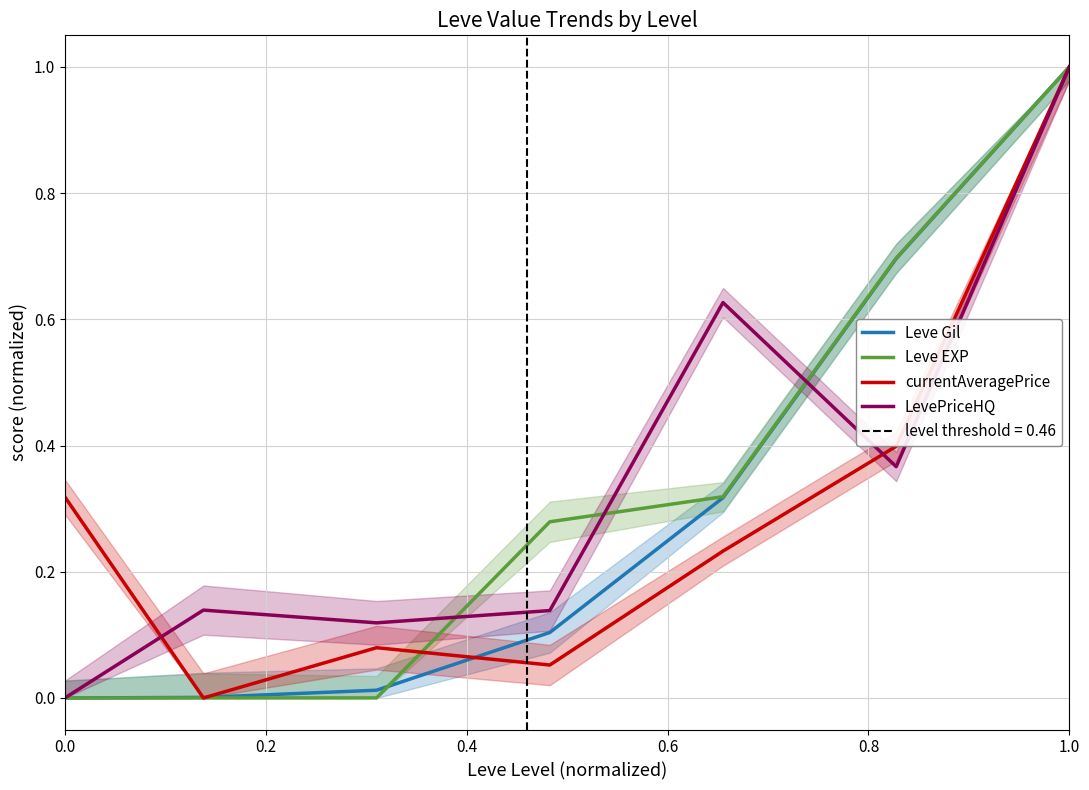

Rank the series by their maximum value, from highest to lowest.

Leve Gil, Leve EXP, currentAveragePrice, LevePriceHQ